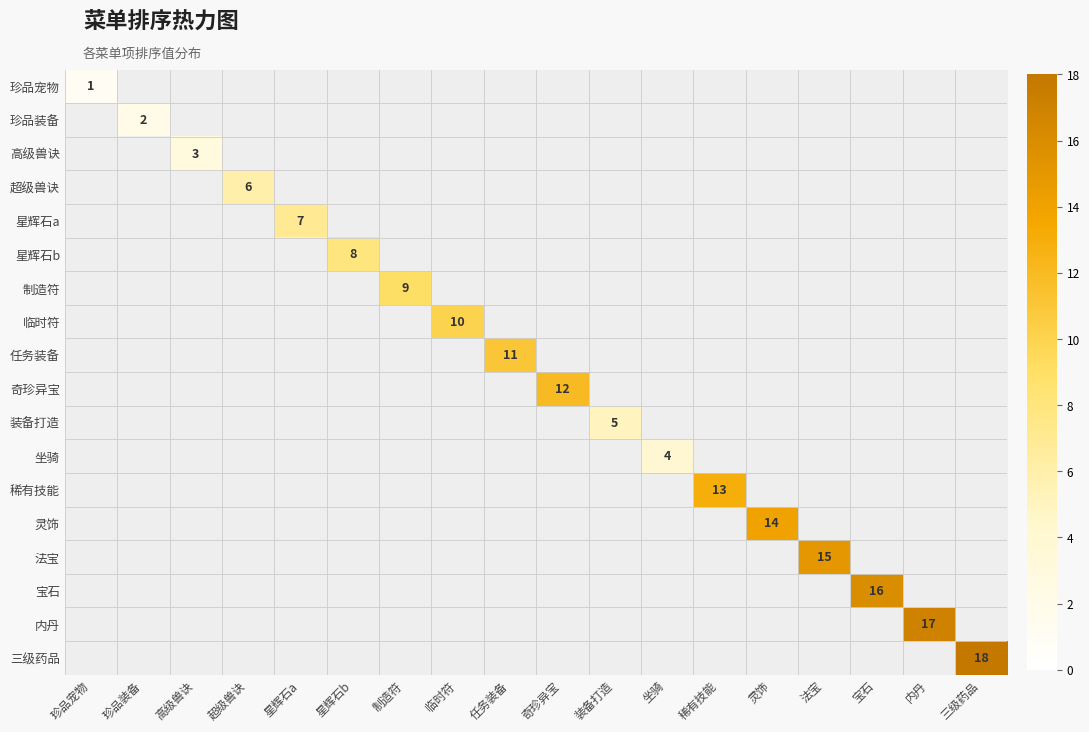

At how many categories does at least one series exceed 1?

17